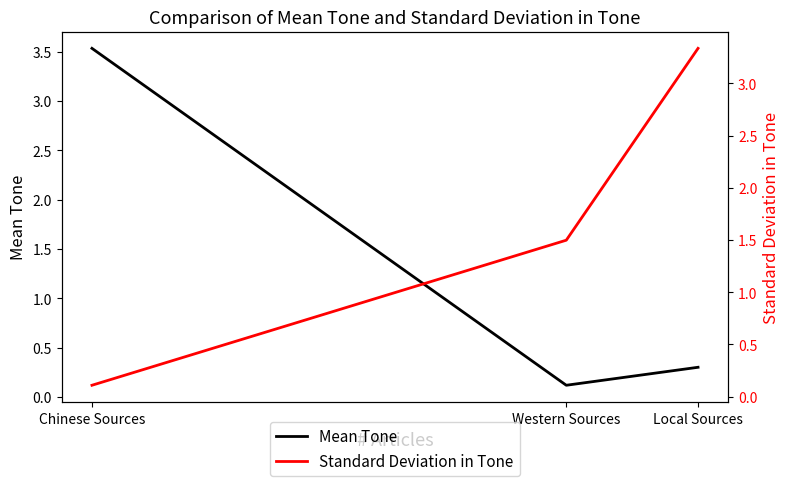

Reading left to right, what are all the values shown in this chart?

Mean Tone: Chinese Sources=3.5	Western Sources=0.1	Local Sources=0.3
Standard Deviation in Tone: Chinese Sources=0.1	Western Sources=1.5	Local Sources=3.3